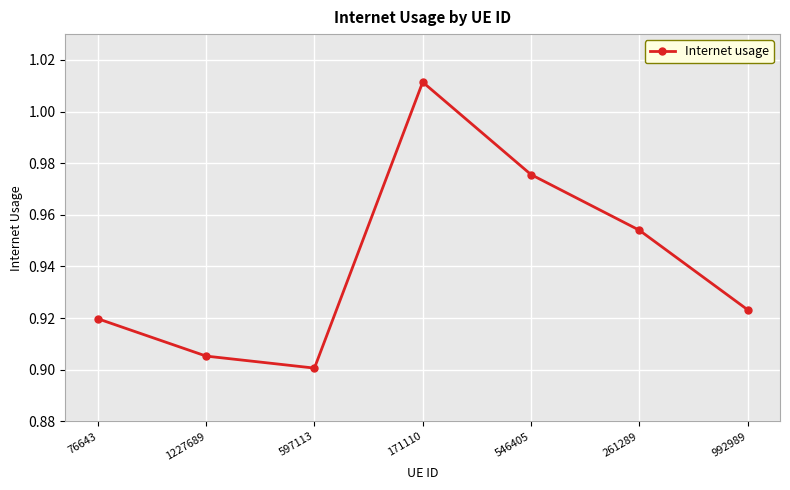

What is the sum of all values?

6.6